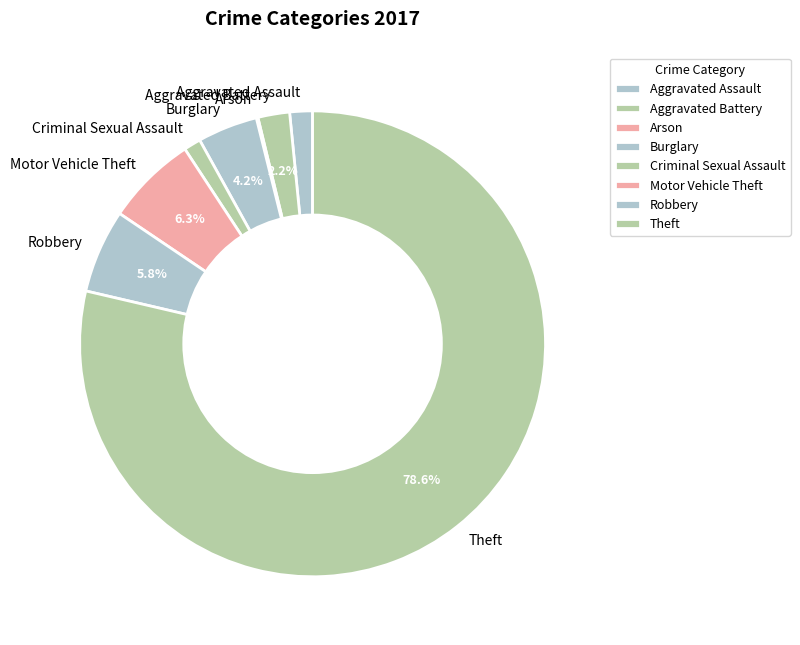

Which has a higher value, Criminal Sexual Assault or Motor Vehicle Theft?

Motor Vehicle Theft